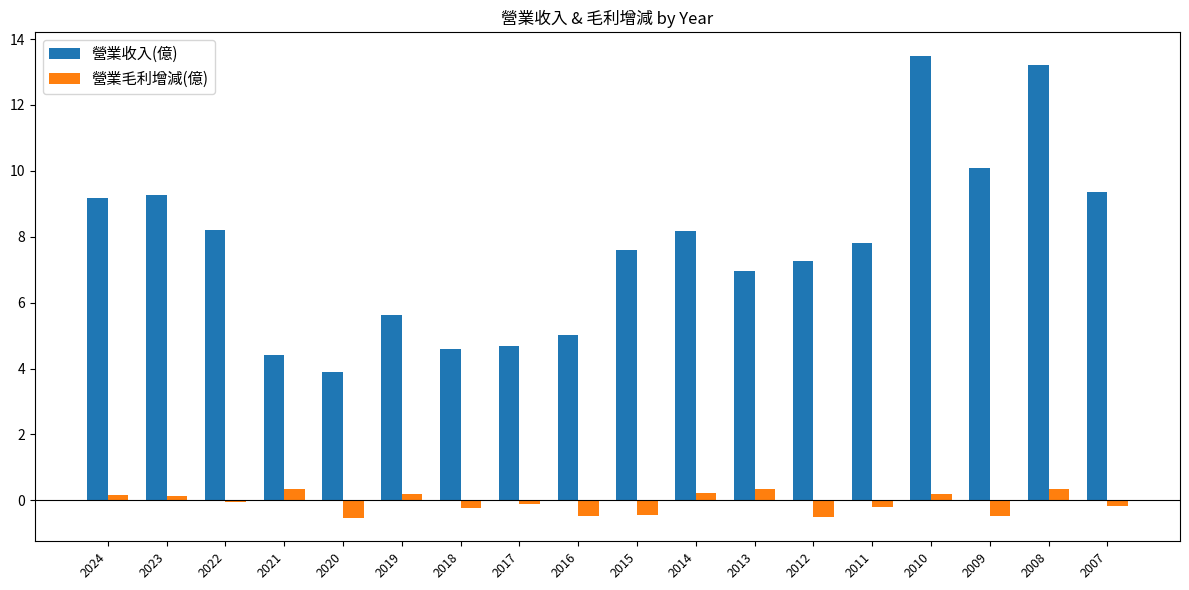

At which label does 營業毛利增減(億) first exceed 0?

2024